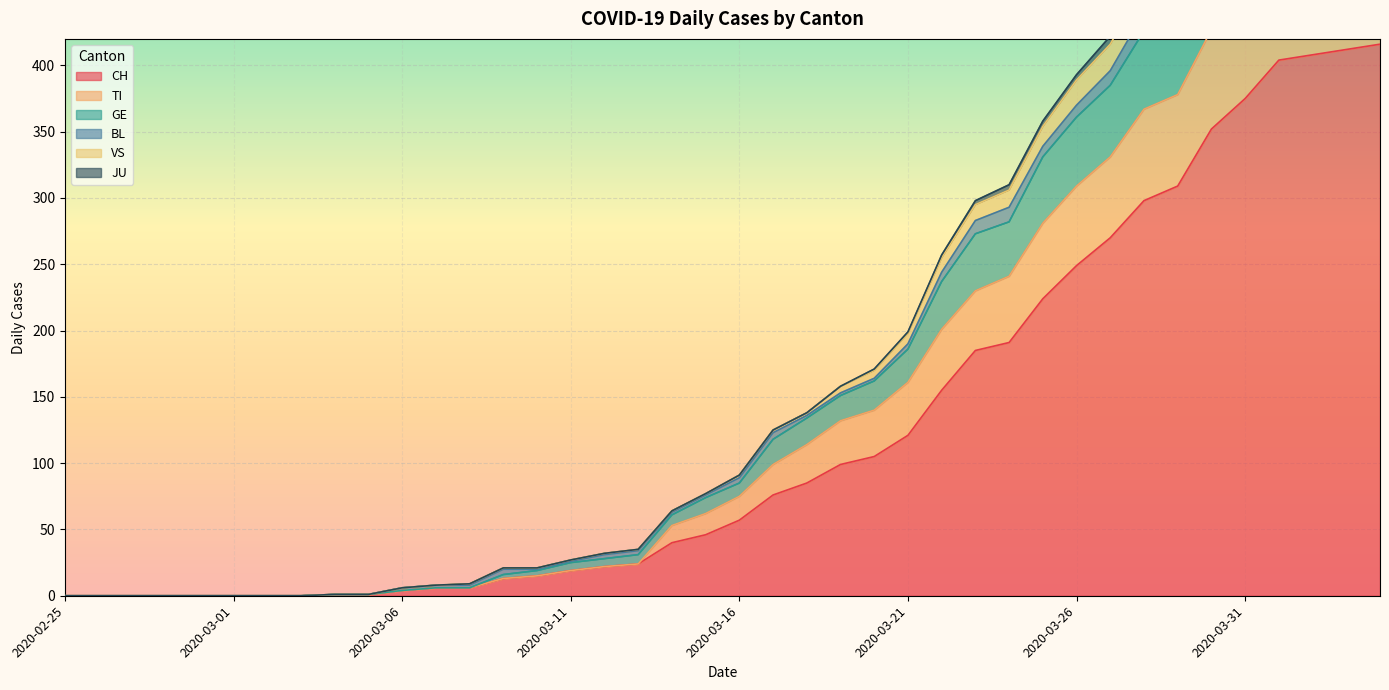

The CH series shows 375 at 2020-03-31. True or false?

True